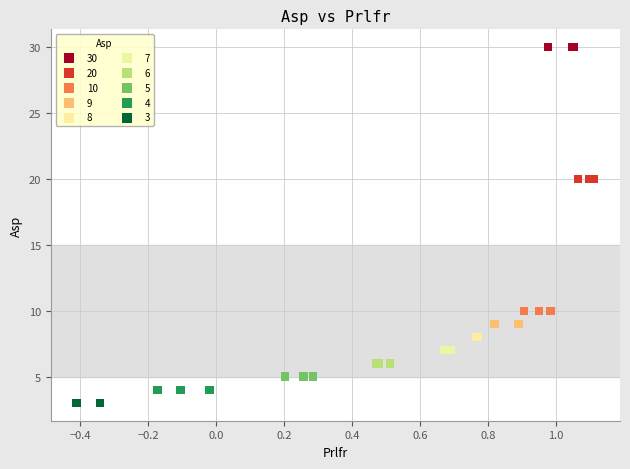

Which series contains the highest Y value?

30